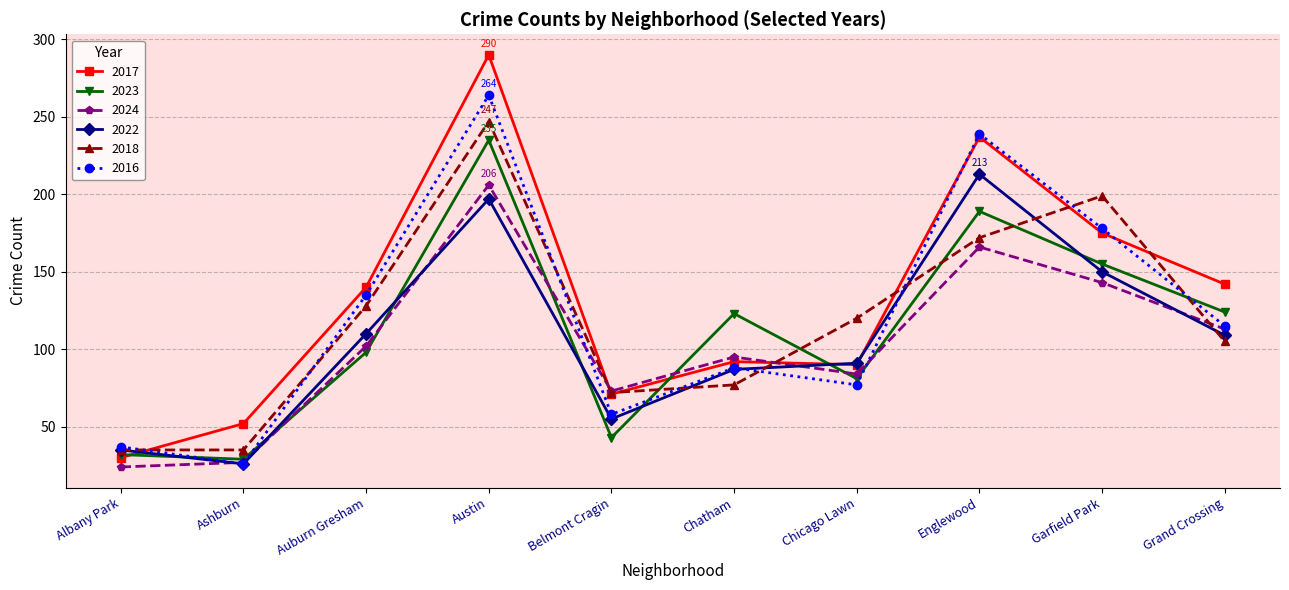

What is the sum of the 2023 values at Grand Crossing and Austin?

359